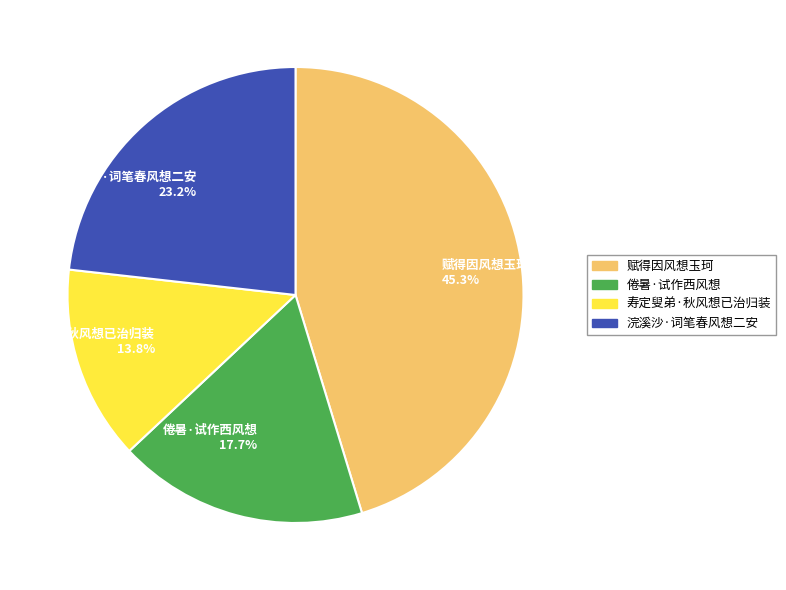

What is the ratio of the value at 倦暑·试作西风想 to the value at 寿定叟弟·秋风想已治归装?

1.3